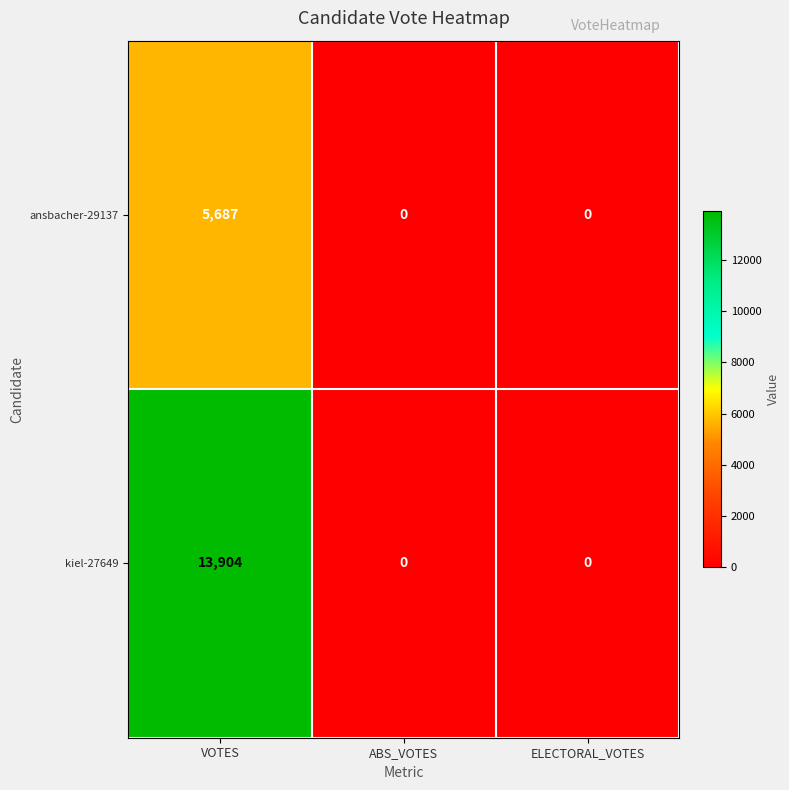

List the series in order of their peak value, lowest first.

ansbacher-29137, kiel-27649